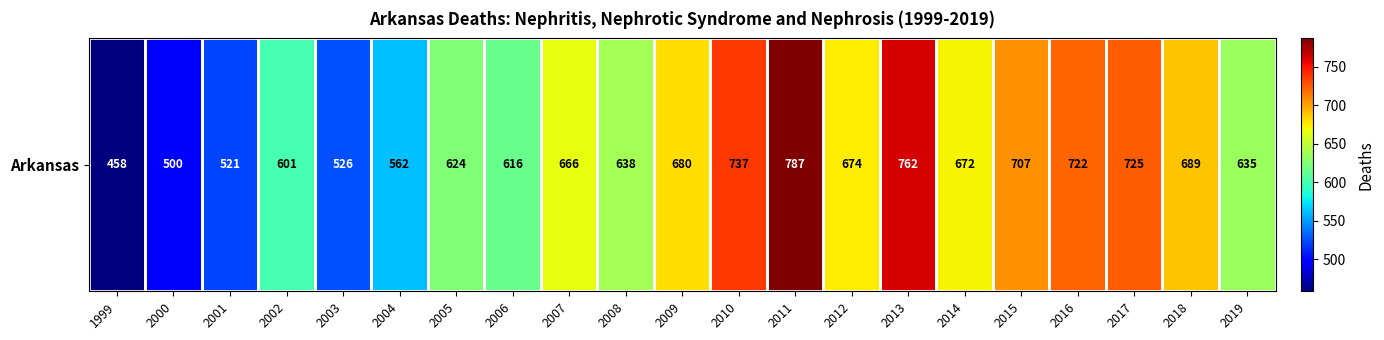

Rank the categories by value from highest to lowest.

2011, 2013, 2010, 2017, 2016, 2015, 2018, 2009, 2012, 2014, 2007, 2008, 2019, 2005, 2006, 2002, 2004, 2003, 2001, 2000, 1999